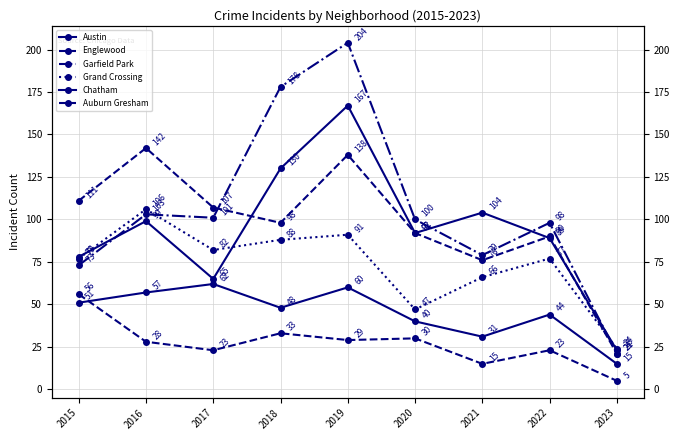

Where is Austin nearest to the value 95?

2020